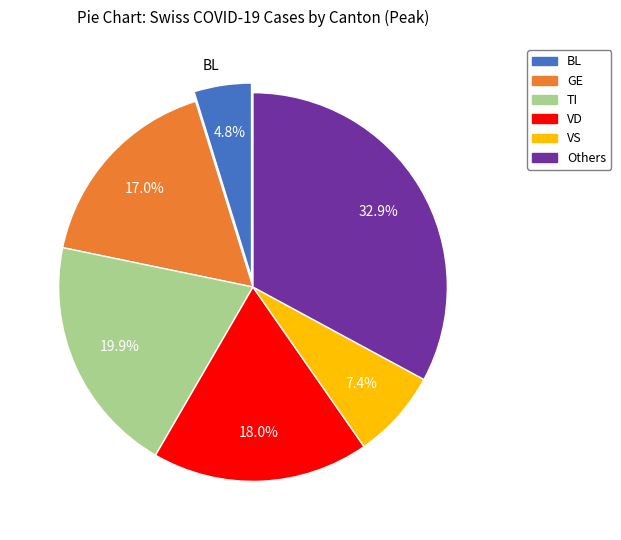

Does any single category account for the majority?

No